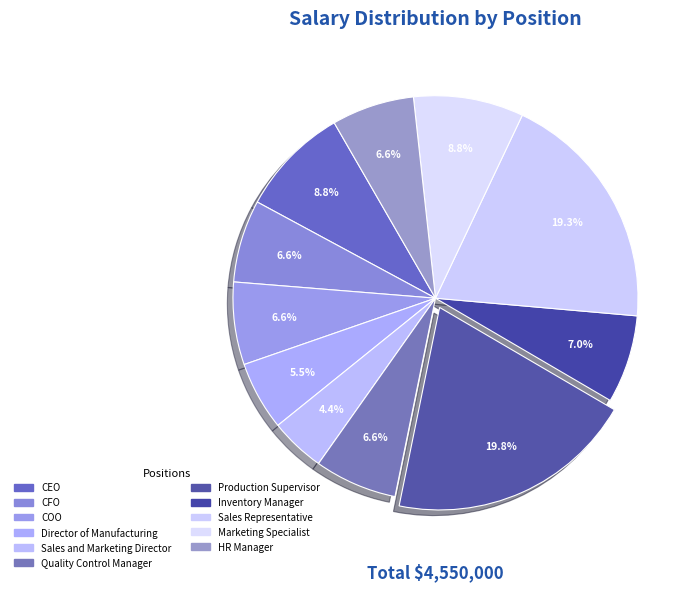

Is it true that Quality Control Manager is 7% of the pie?

True